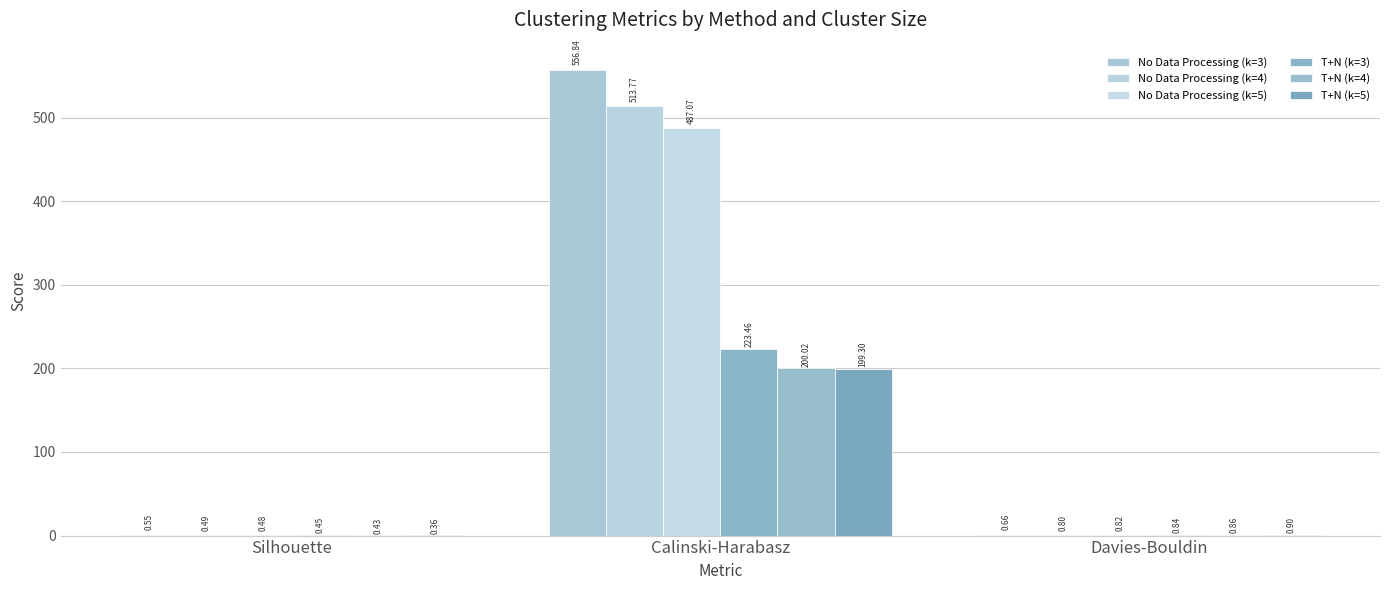

At which label is T+N (k=5) closest to 99?

Davies-Bouldin